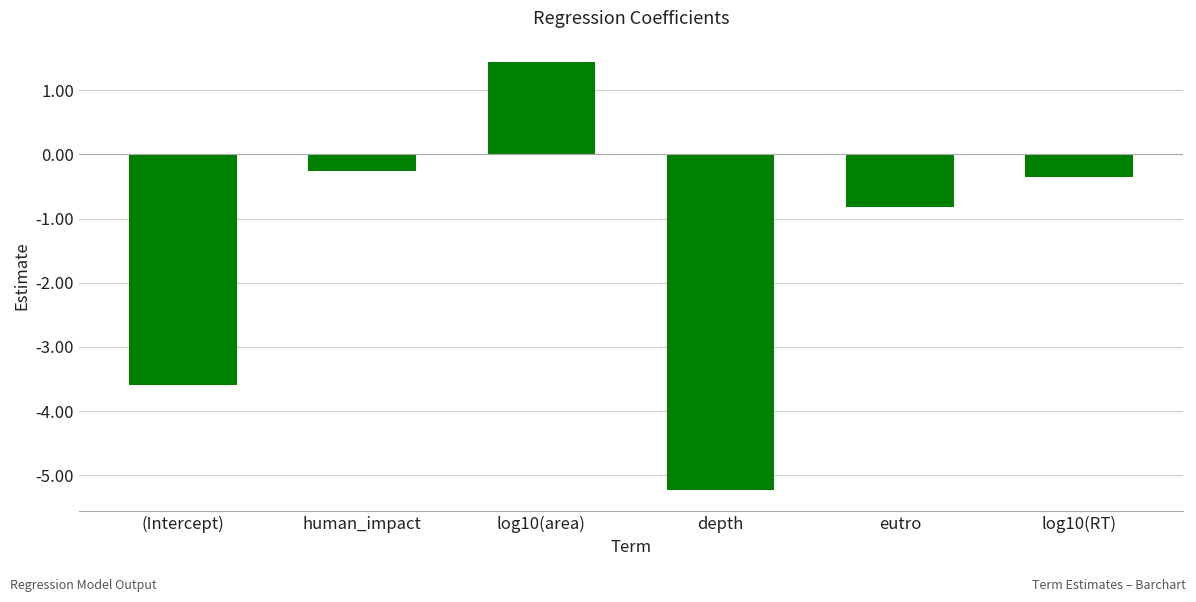

What is the minimum value shown in the chart?

-5.2